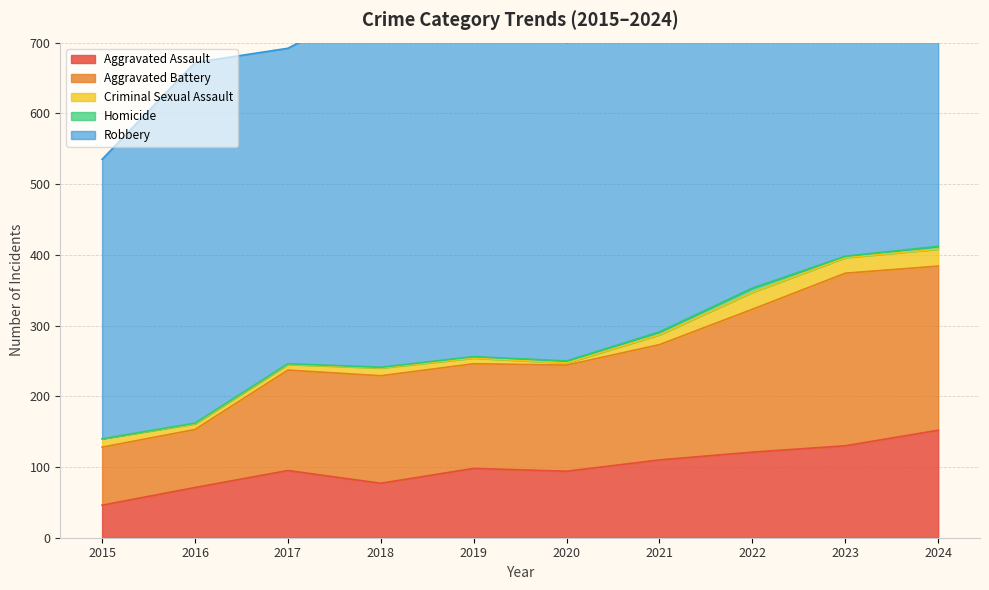

How many values in the Aggravated Battery series exceed 152?

4